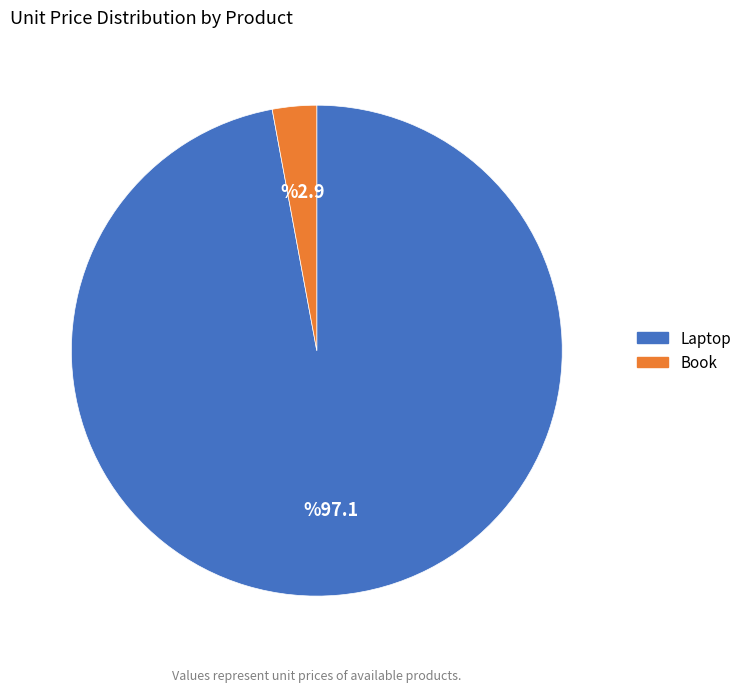

Which has a higher value, Laptop or Book?

Laptop